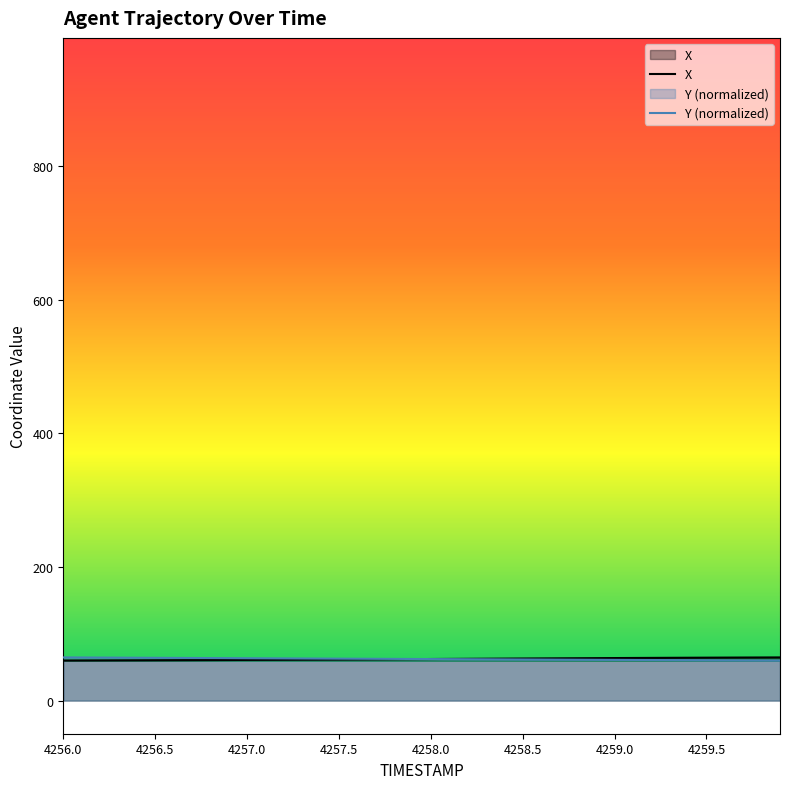

Is it true that Y (normalized) equals 64.0 at 4256.5?

True